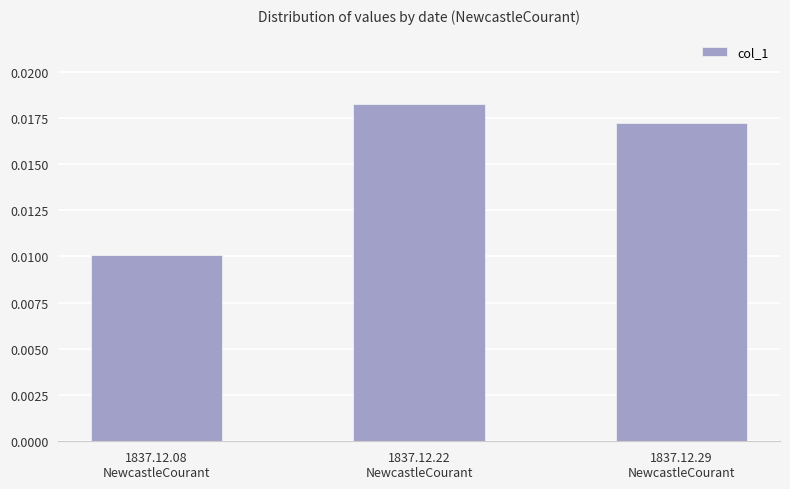

What position from the right is 1837.12.08
NewcastleCourant?

3